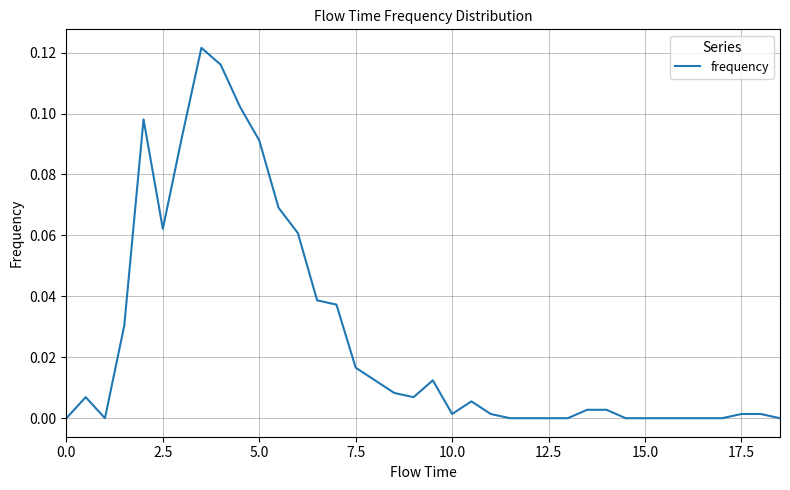

Does the chart display data point markers on the line(s)?

No